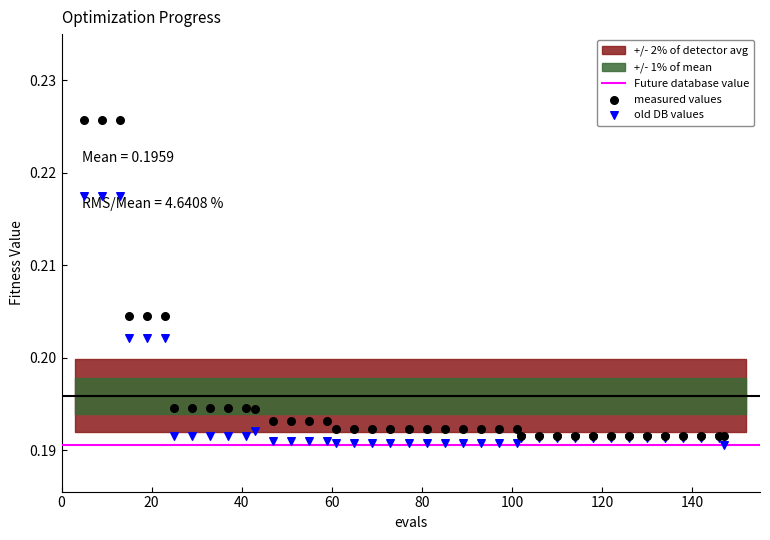

Which series reaches the maximum Y coordinate?

measured values